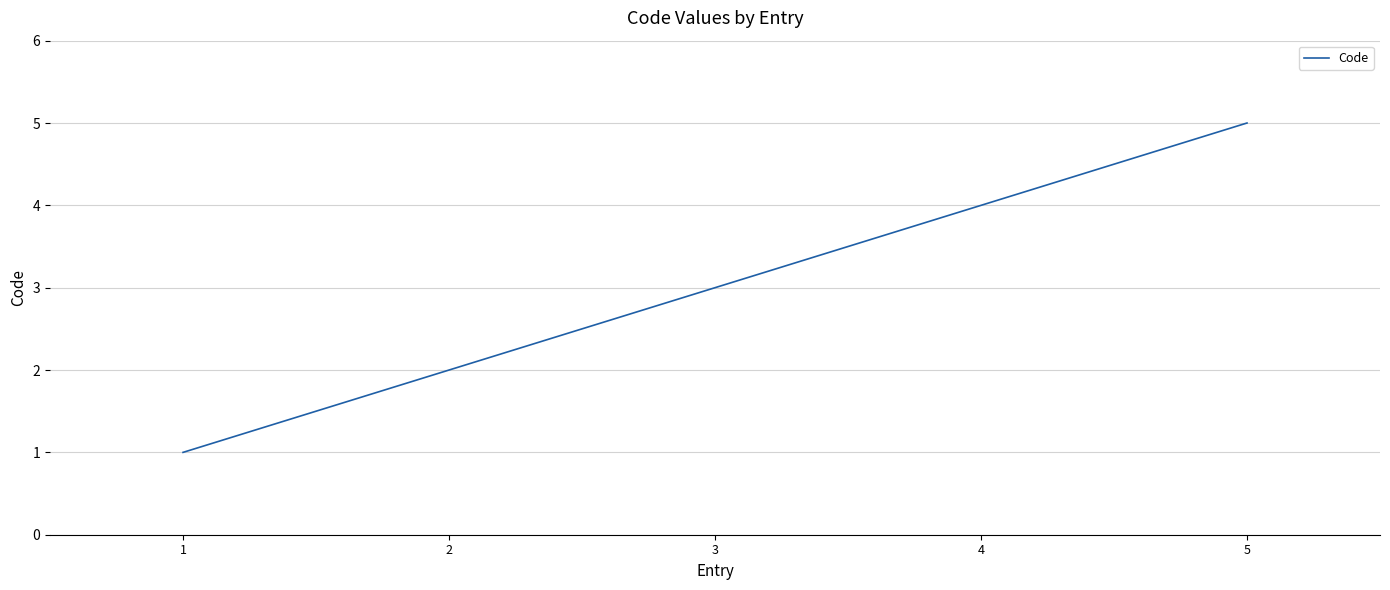

What is the greatest value displayed?

5